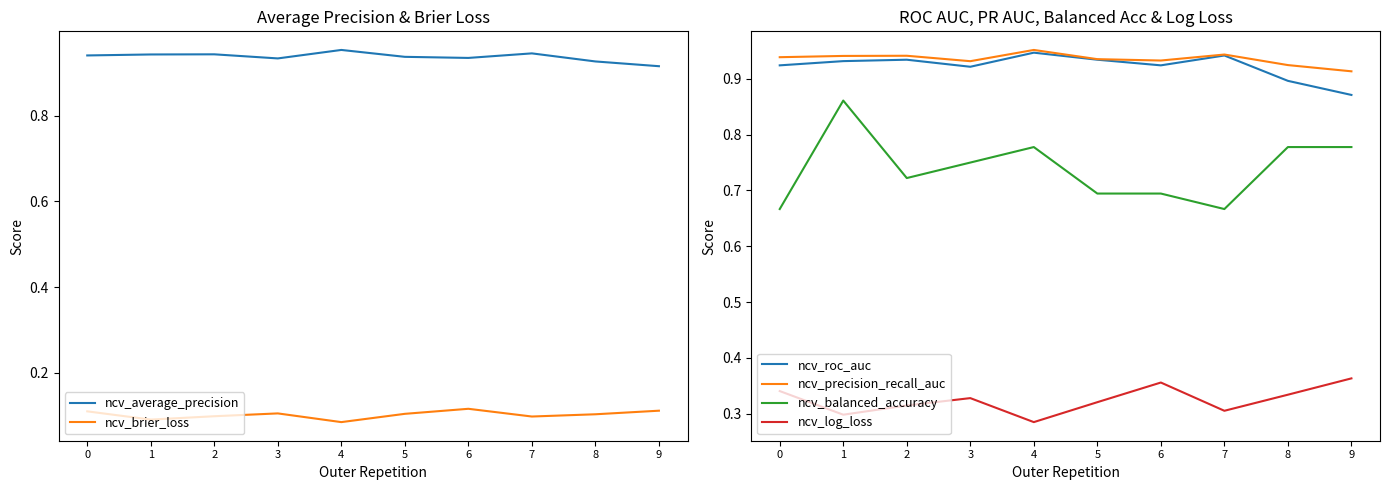

Rank the series by their maximum value, from lowest to highest.

ncv_brier_loss, ncv_log_loss, ncv_balanced_accuracy, ncv_roc_auc, ncv_precision_recall_auc, ncv_average_precision